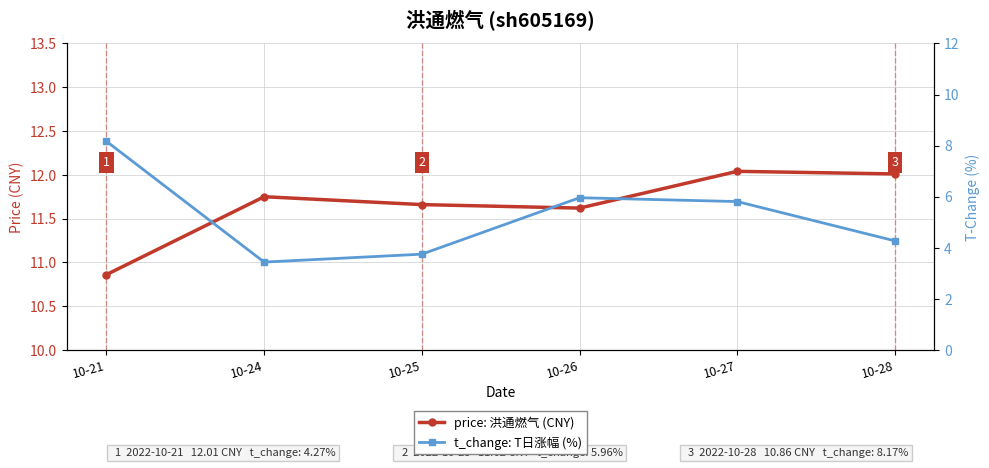

True or false: t_change: T日涨幅 (%) and price: 洪通燃气 (CNY) cross at least once.

False